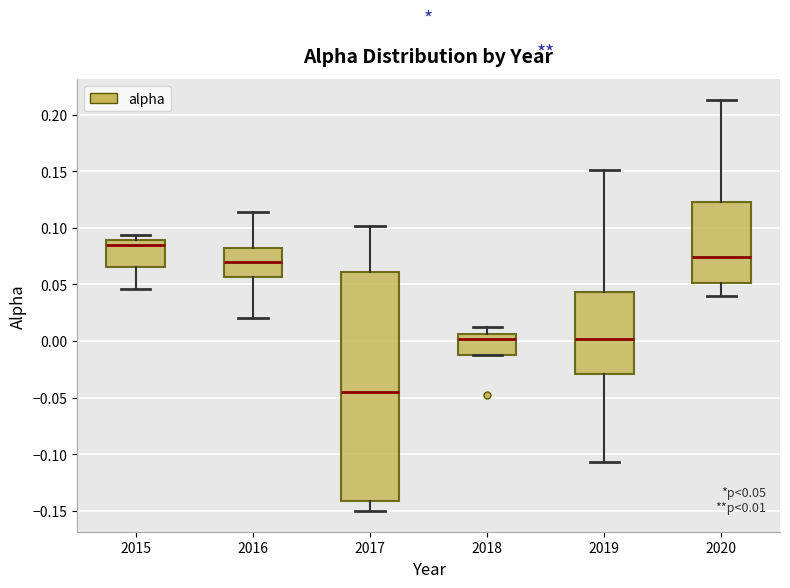

Which box is the tallest, from its lower edge to its upper edge?

2017